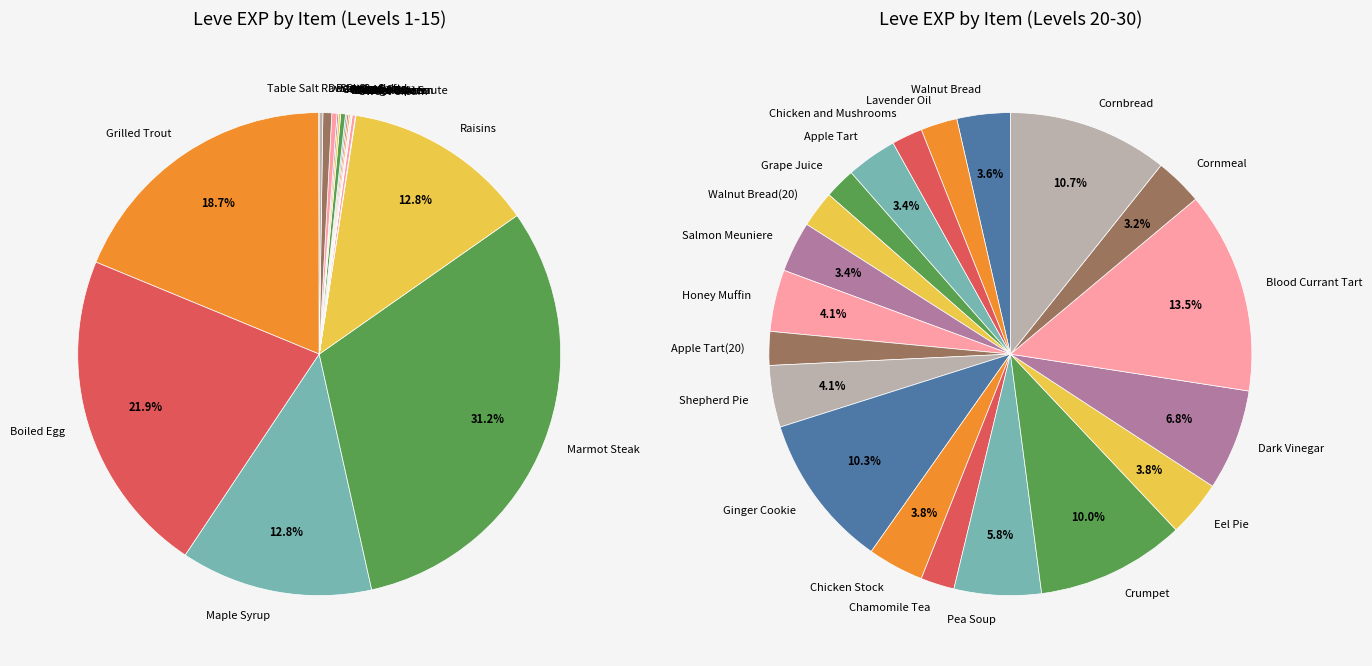

Combined, do Grilled Carp and Ginger Cookie account for over 50%?

No